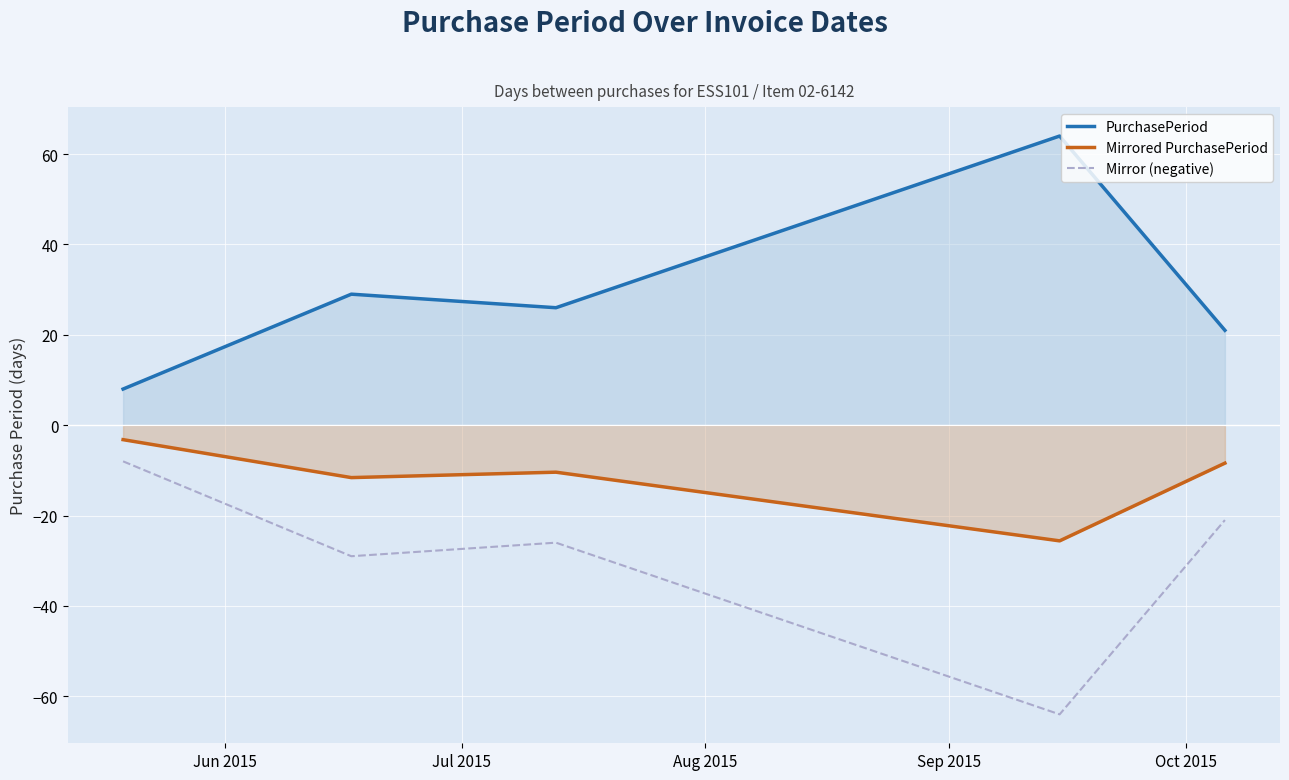

What is the difference between the maximum and minimum values in the Mirror (negative) series?

56.0